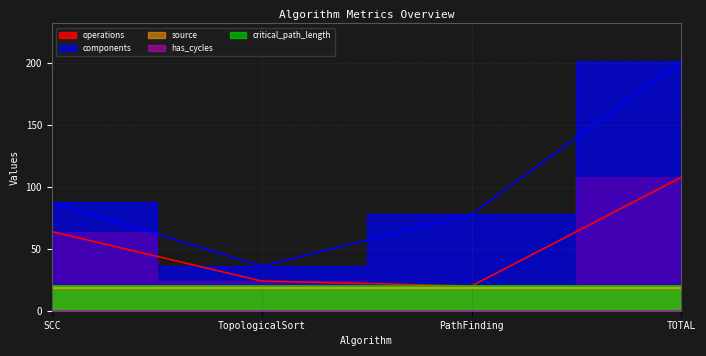

How many lines are shown in the chart?

5